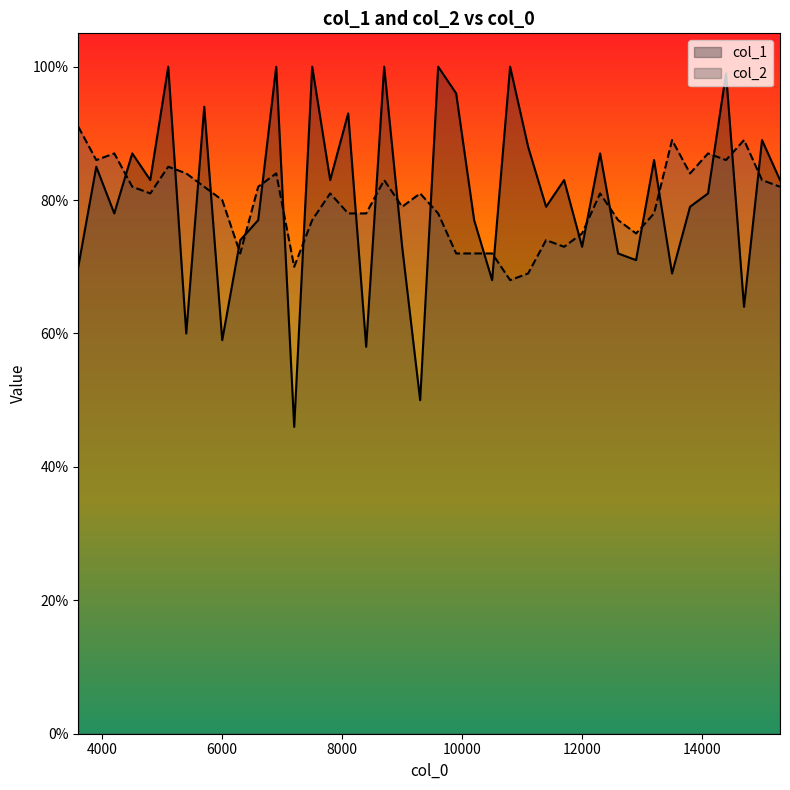

Which has a higher value, 15000.1 or 8100.1?

8100.1